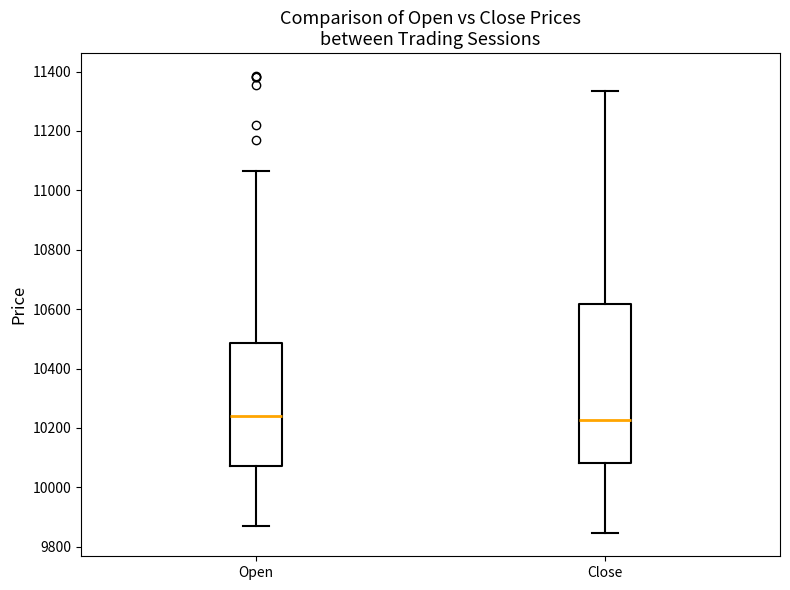

Reading left to right, read every box against the y-axis: the position of its median line, the range the box covers, and the ends of its whiskers. The values are not printed on the chart, so give them approximately, as read against the axis.

Open: median 10240, box 10080 to 10480, whiskers 9880 to 11060
Close: median 10220, box 10080 to 10620, whiskers 9840 to 11340